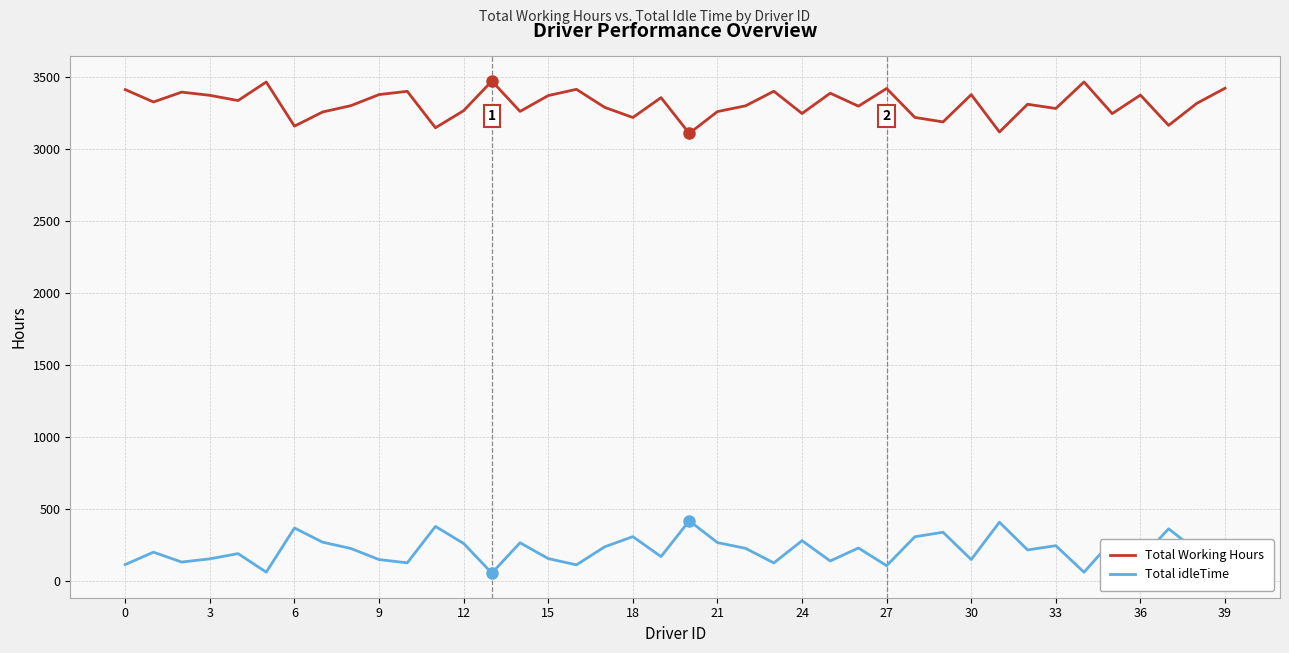

True or false: Total idleTime and Total Working Hours intersect in this chart.

False